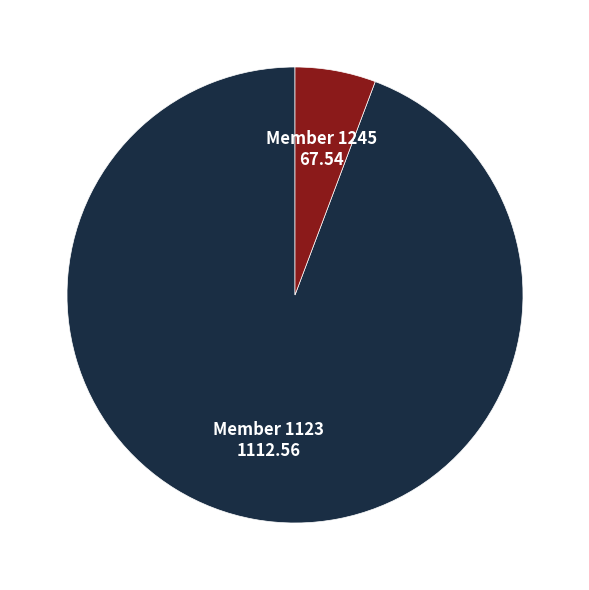

Does any single category account for the majority?

Yes